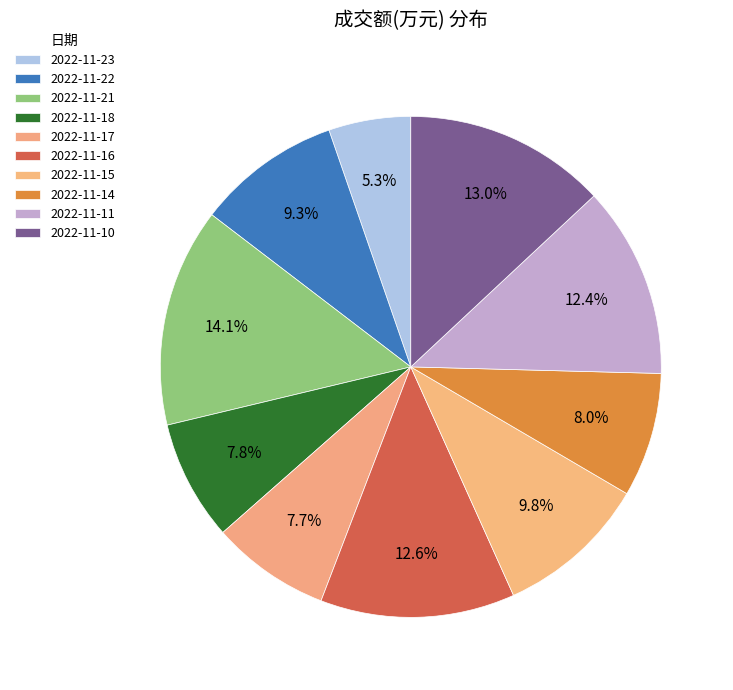

Is 2022-11-16 the majority of the pie?

No